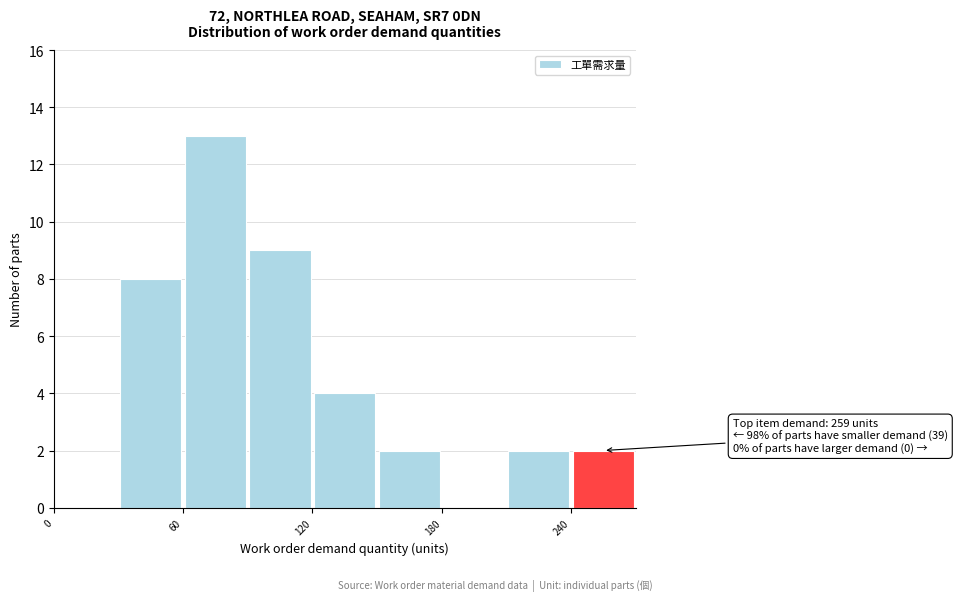

Around what value on the x-axis is the tallest bar? Give the approximate position of its centre, as read against the axis.

80